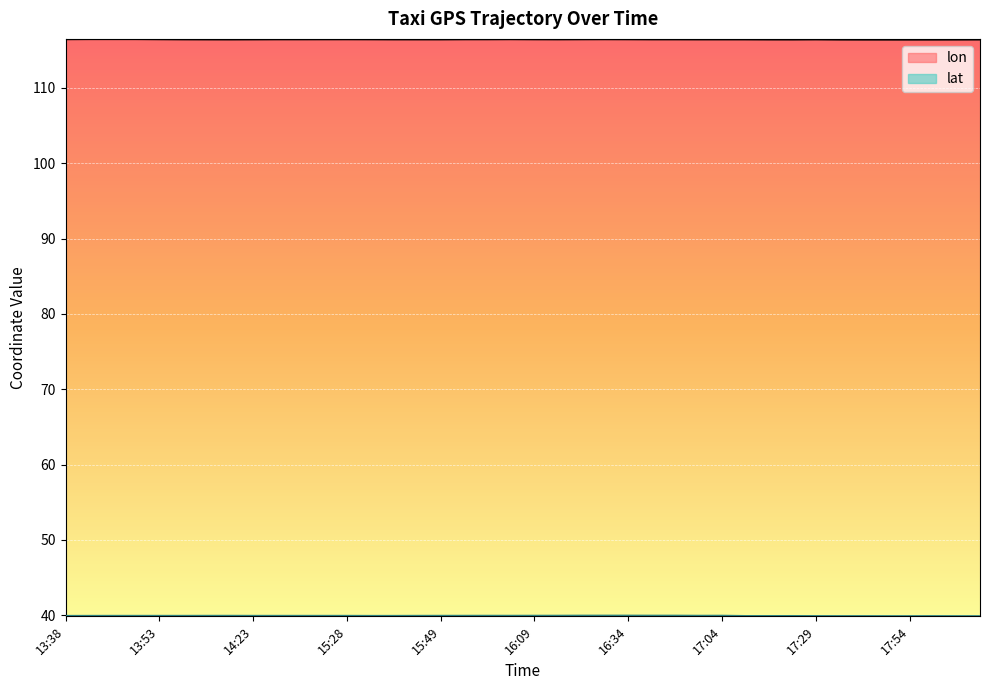

What is the difference between the maximum and minimum values in the lon series?

0.1